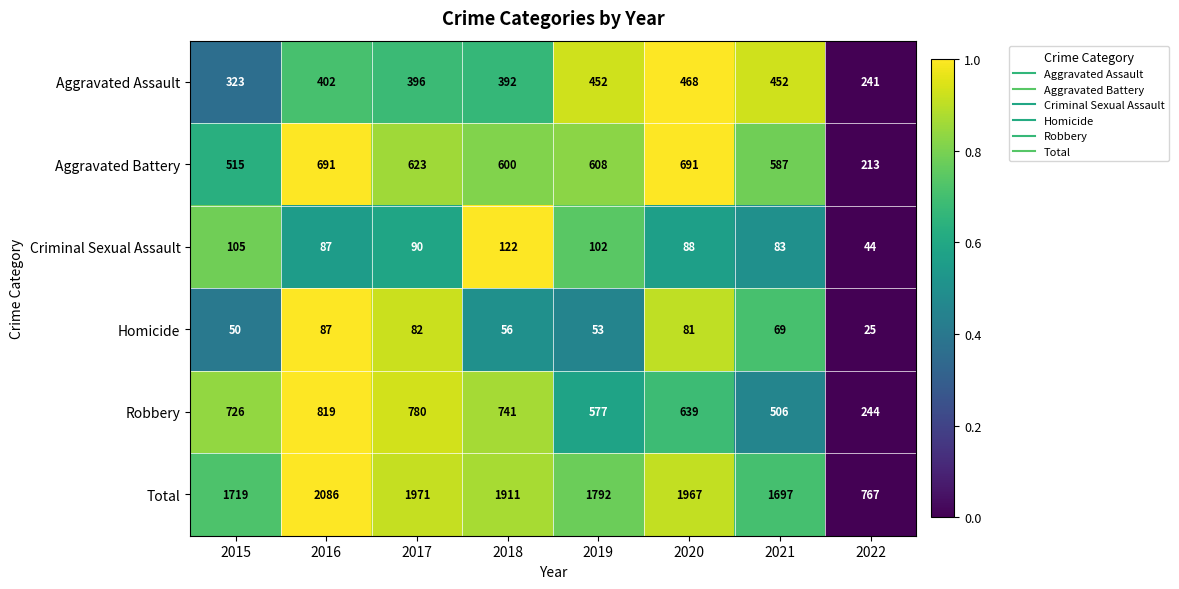

Which series has the largest total across all categories?

Total